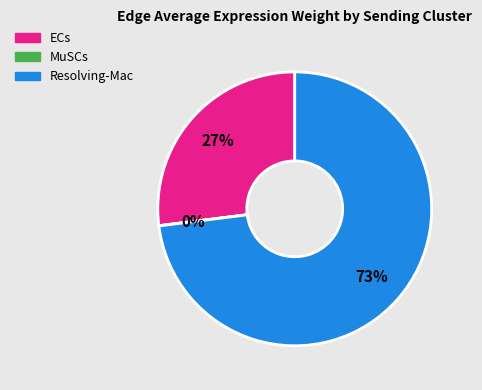

To the nearest percent, what is the average slice percentage?

33%